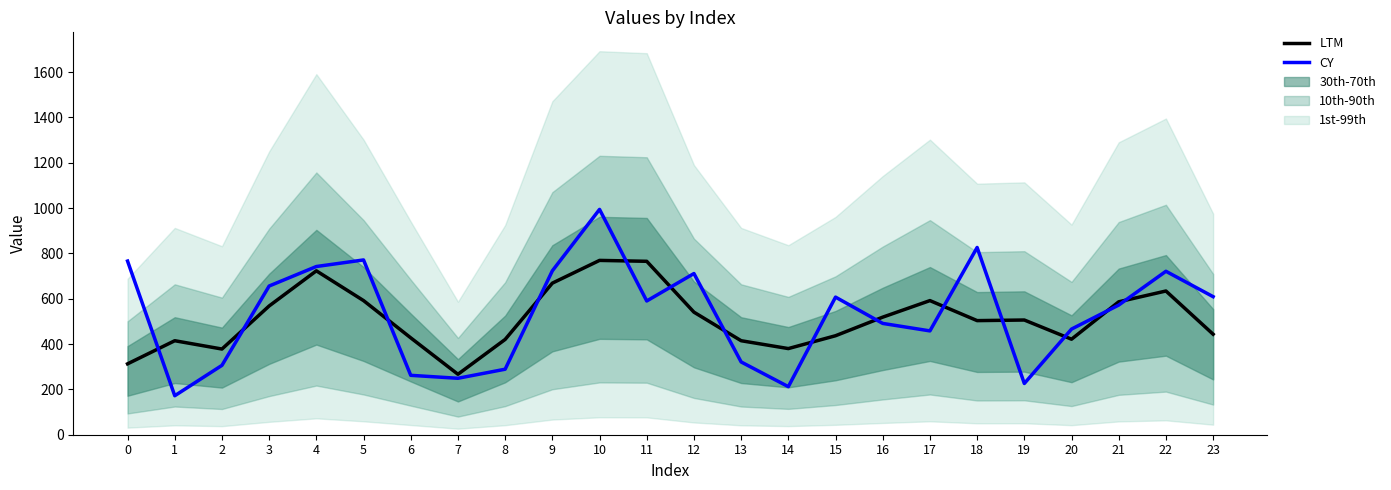

True or false: CY has more than 2 interior local peaks.

True